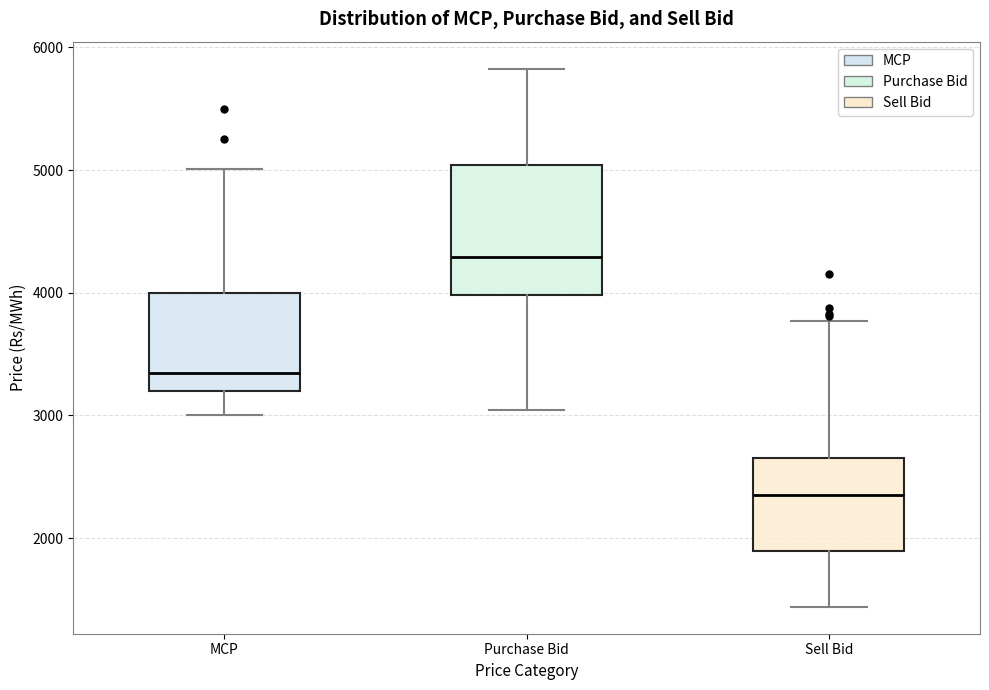

Which box is the tallest, from its lower edge to its upper edge?

Purchase Bid